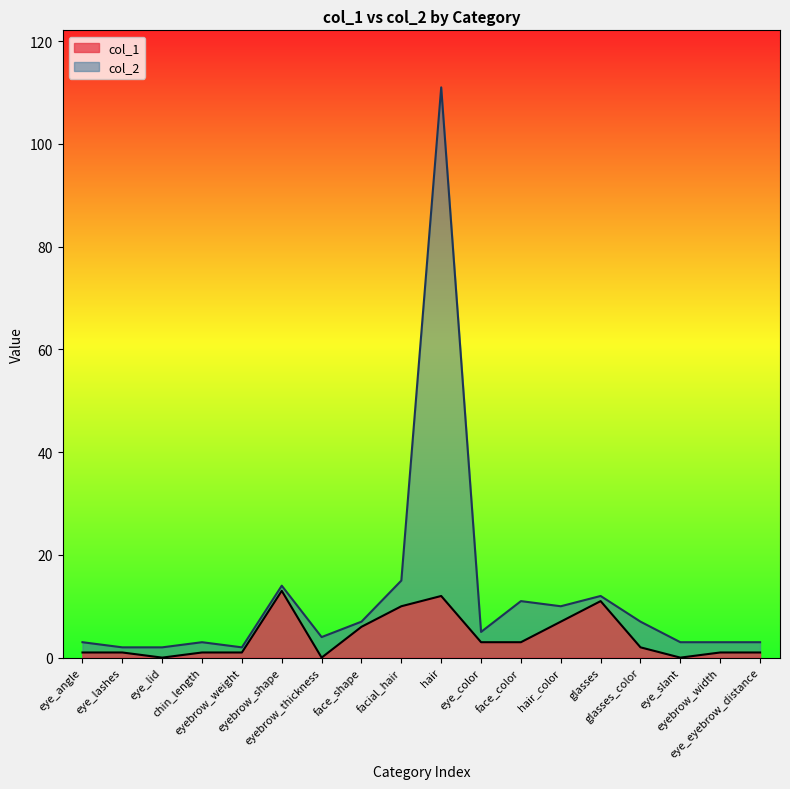

True or false: col_2 and col_1 cross at least once.

False